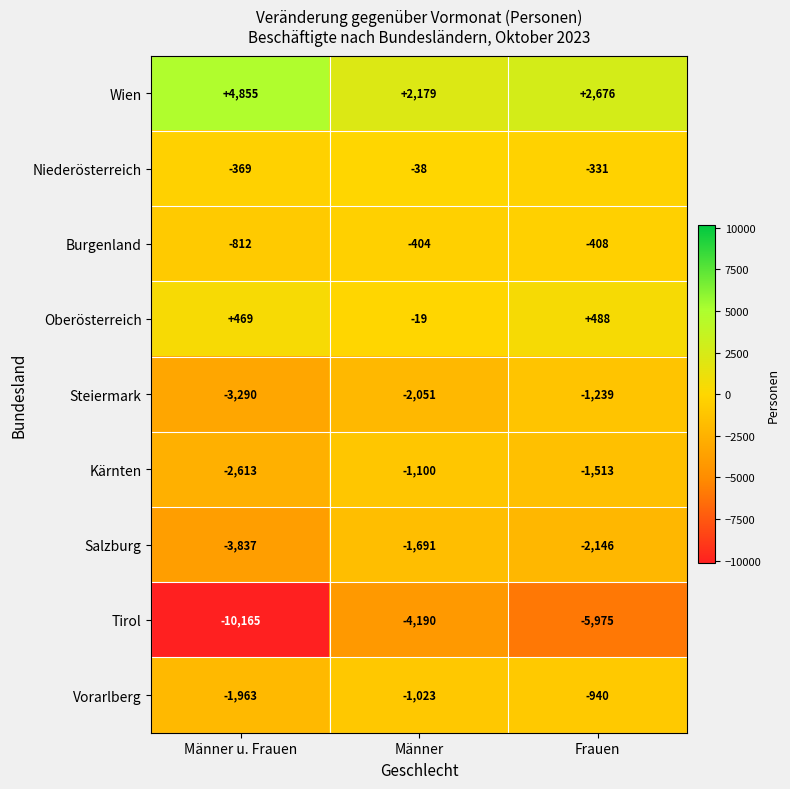

What is the difference between the maximum and minimum values in the Salzburg series?

2146